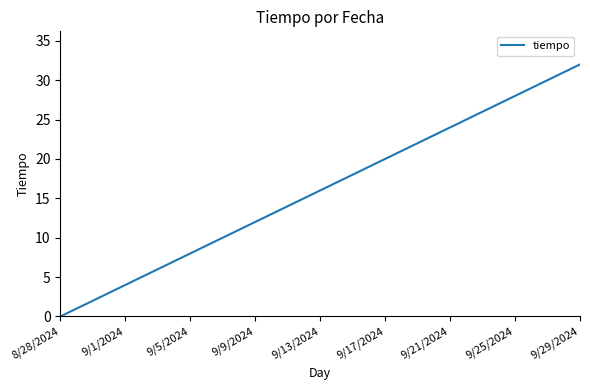

What is the maximum value shown in the chart?

32